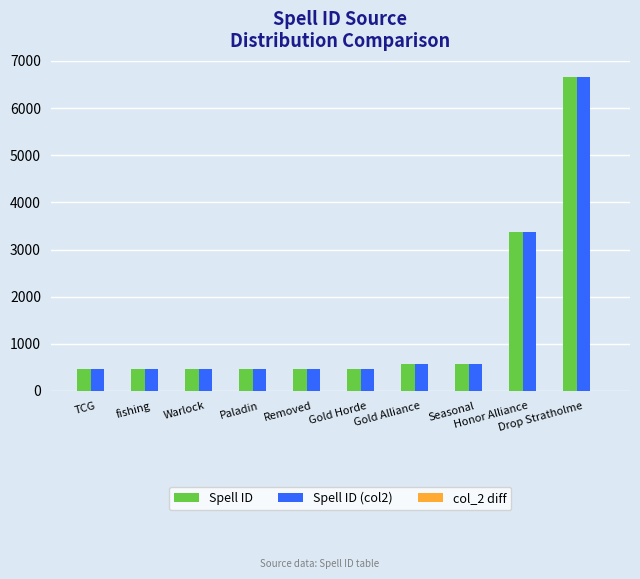

What is the value of the Spell ID (col2) bar at the 4th from the left?

470